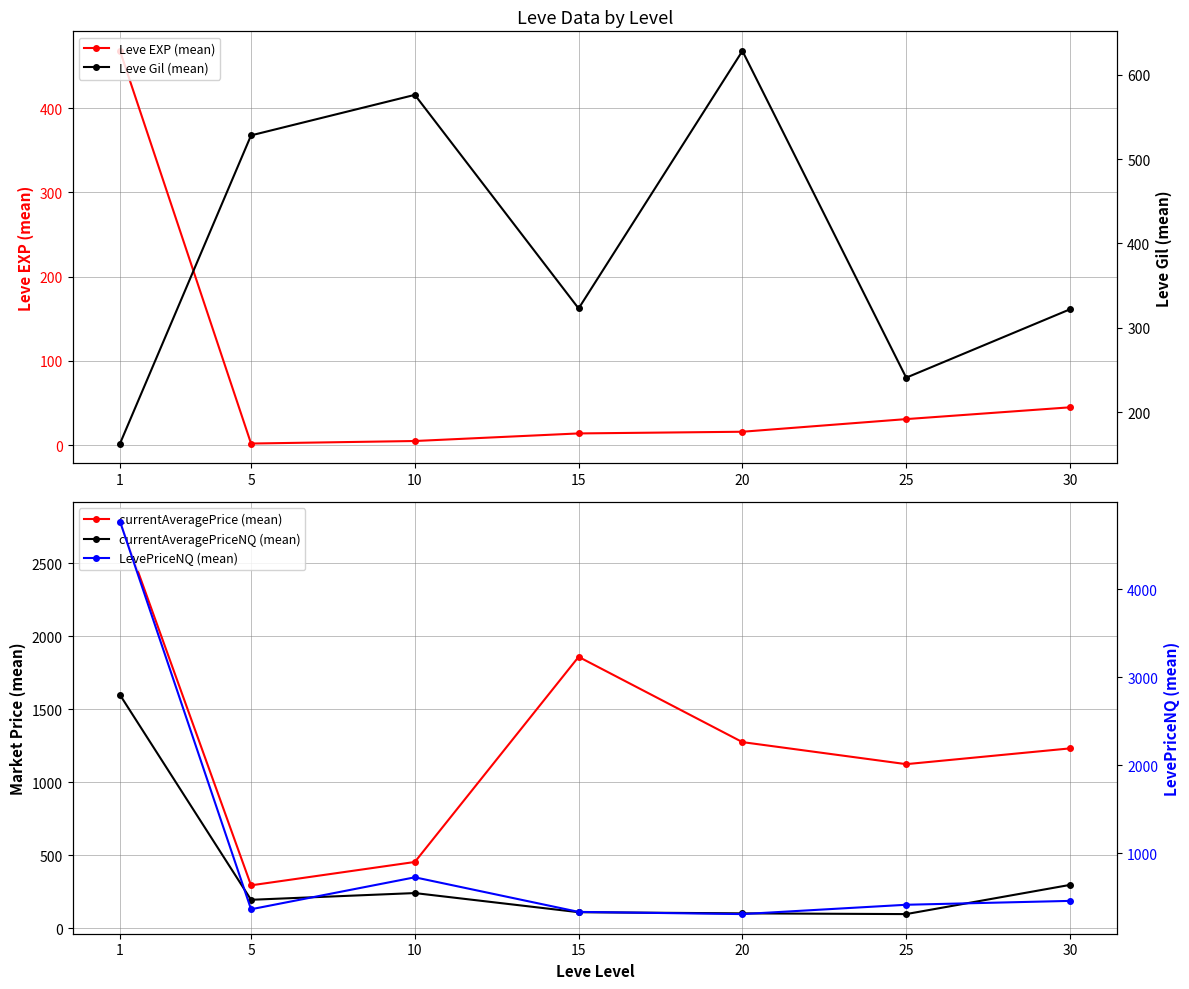

What is the lowest value of the currentAveragePriceNQ (mean) series?

98